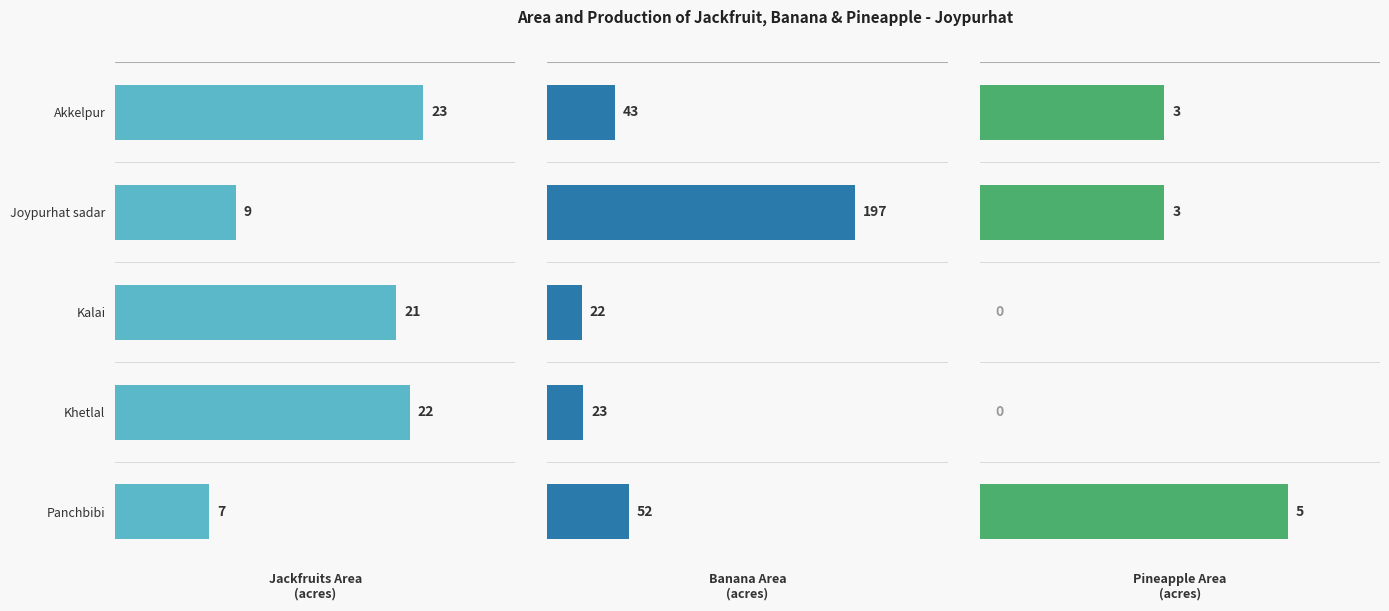

Between Kalai and Joypurhat sadar, which is larger?

Kalai